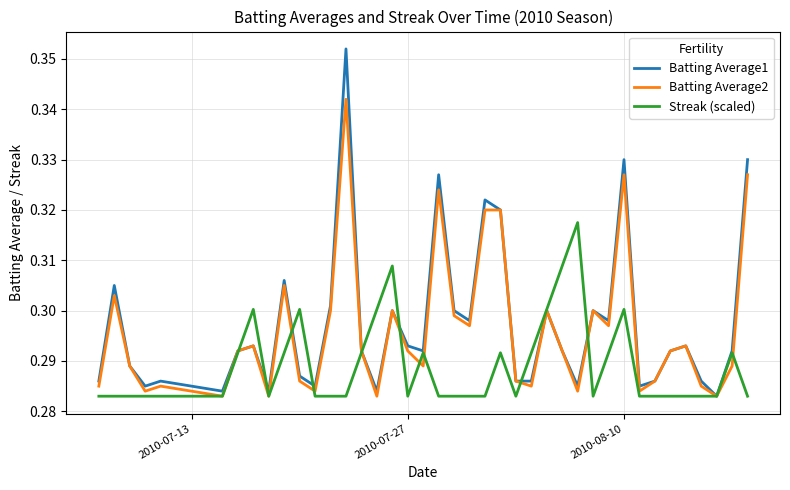

Rank the series by their maximum value, from lowest to highest.

Streak (scaled), Batting Average2, Batting Average1